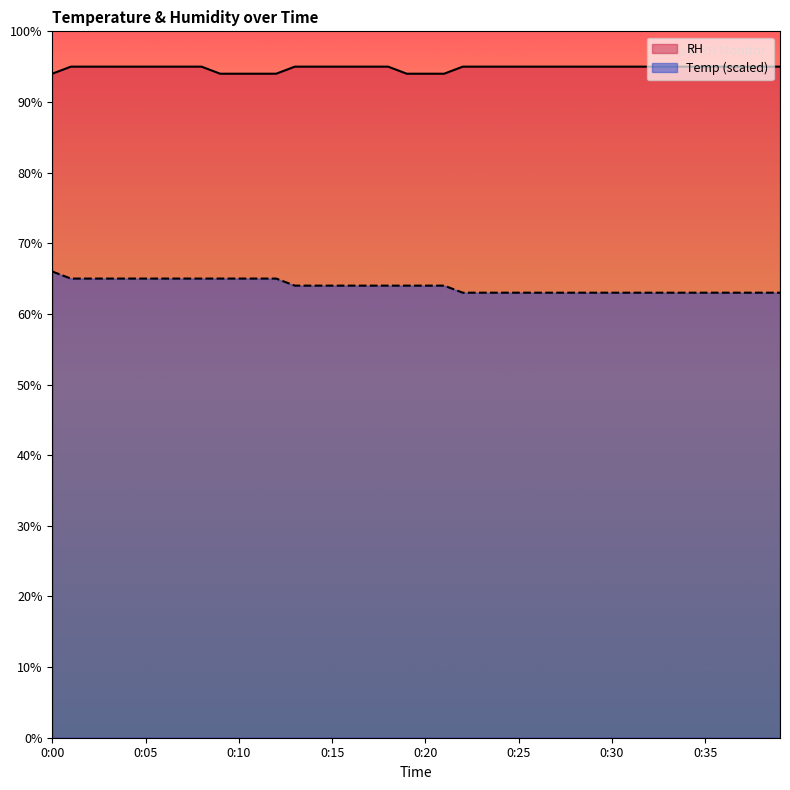

The RH series shows 95.0 at 0:01. True or false?

True